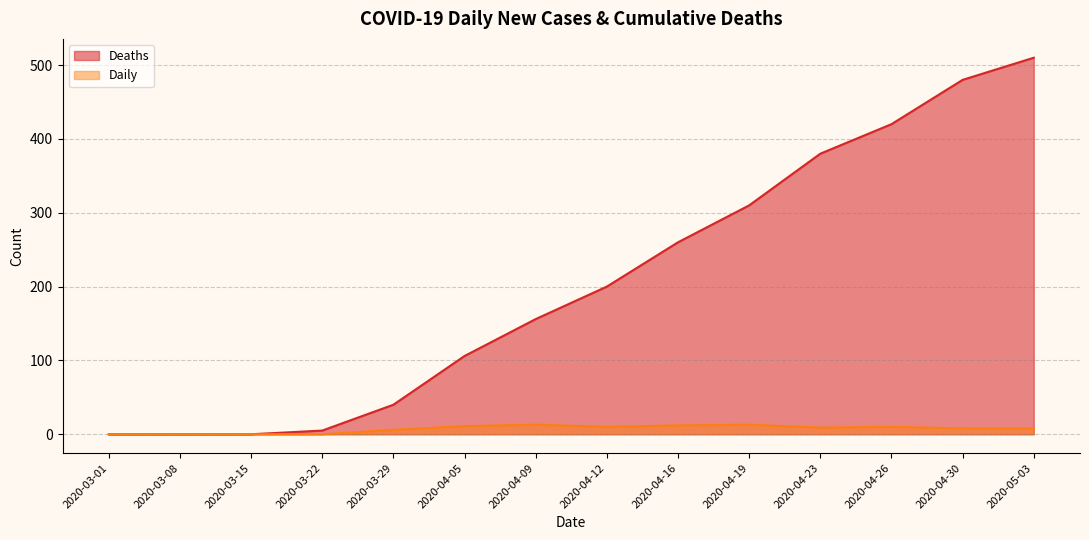

What is the maximum value for Daily?

13